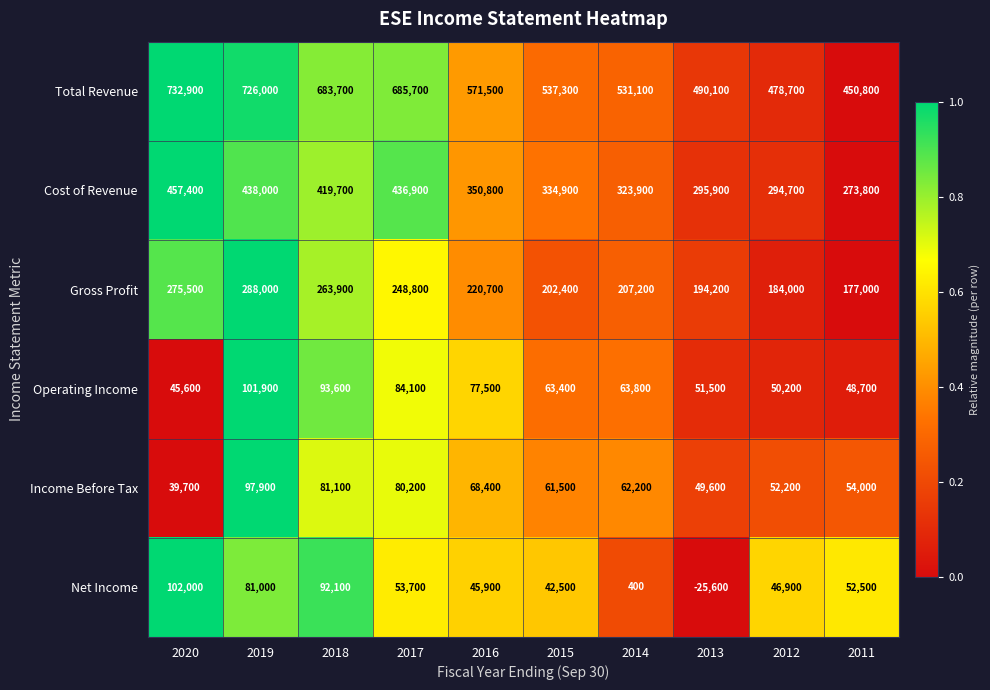

What is the total value across all series at 2015?

1242000